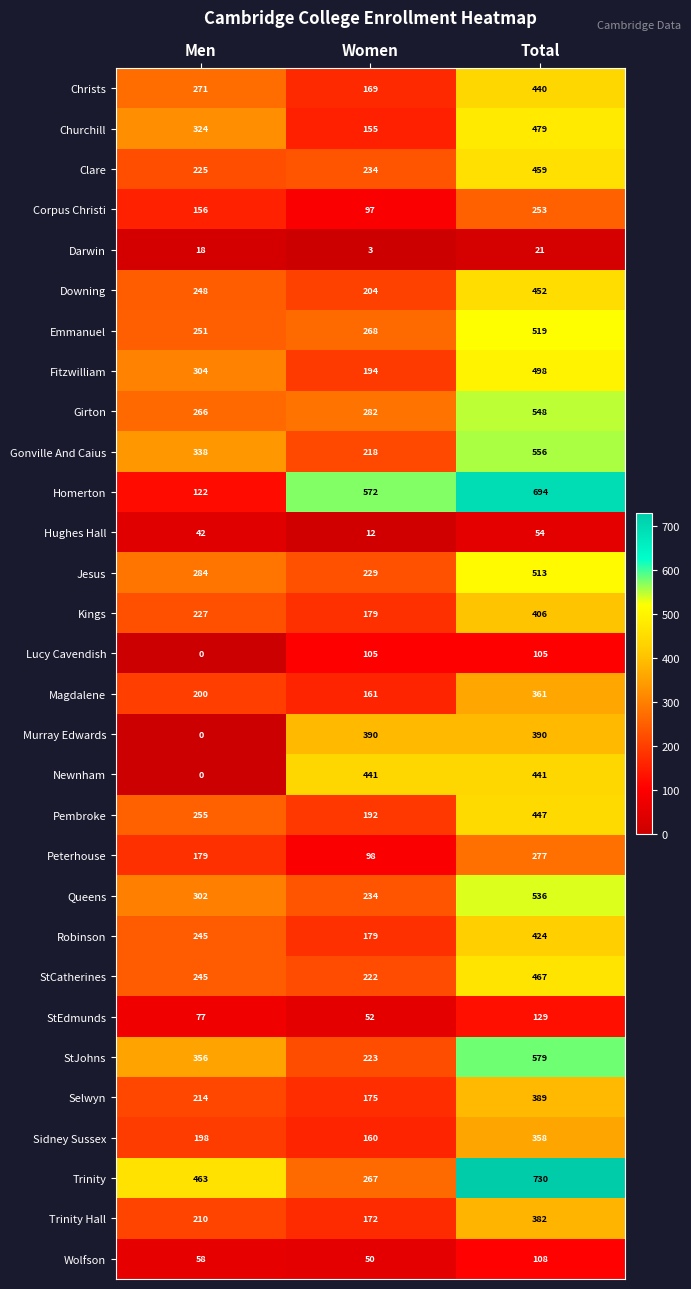

Between Men and Women, which series saw the biggest shift?

Homerton